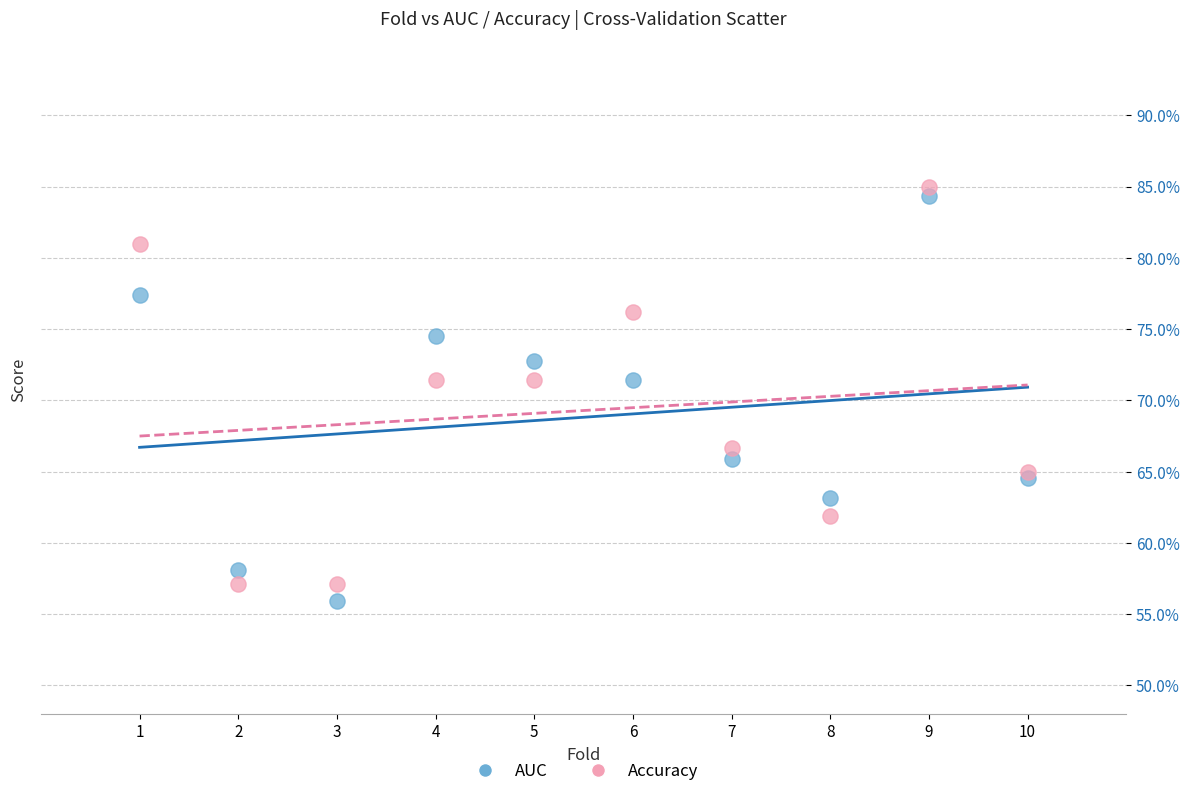

Which series contains the lowest Y value?

AUC